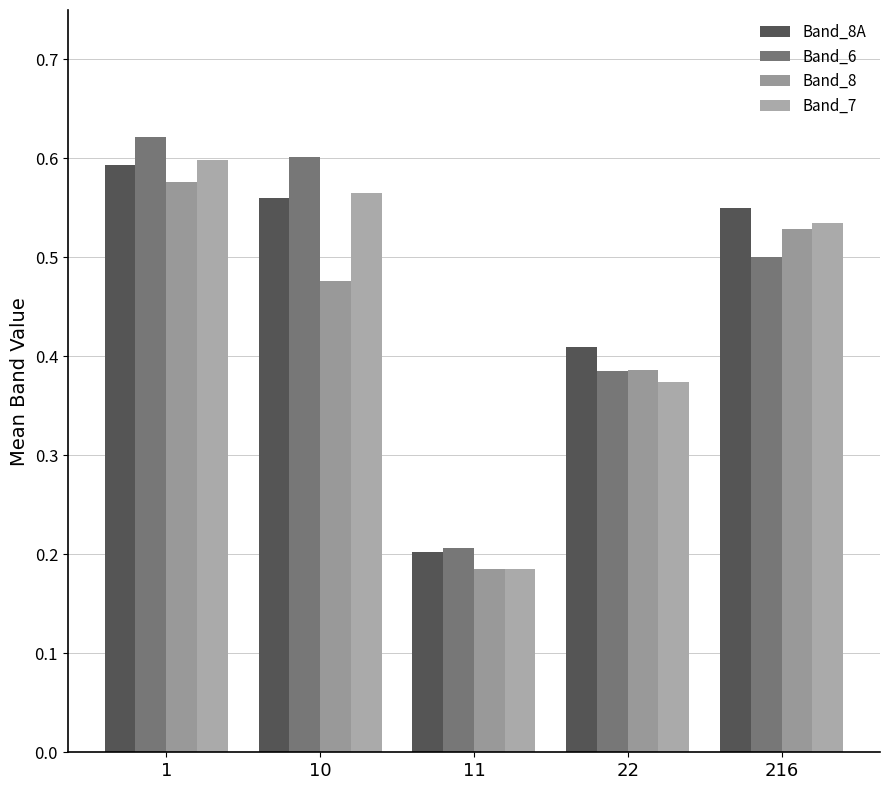

Are the bars grouped side by side (vs. stacked)?

Yes